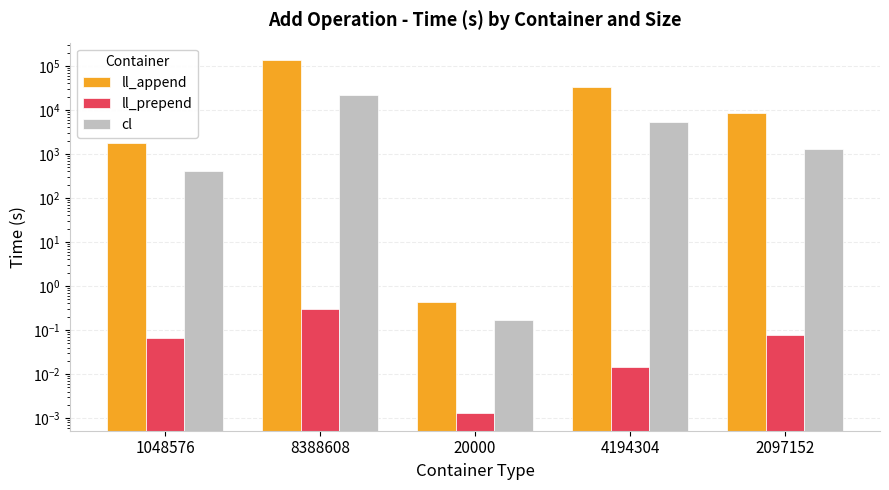

The ll_append series shows 32699.2 at 4194304. True or false?

True